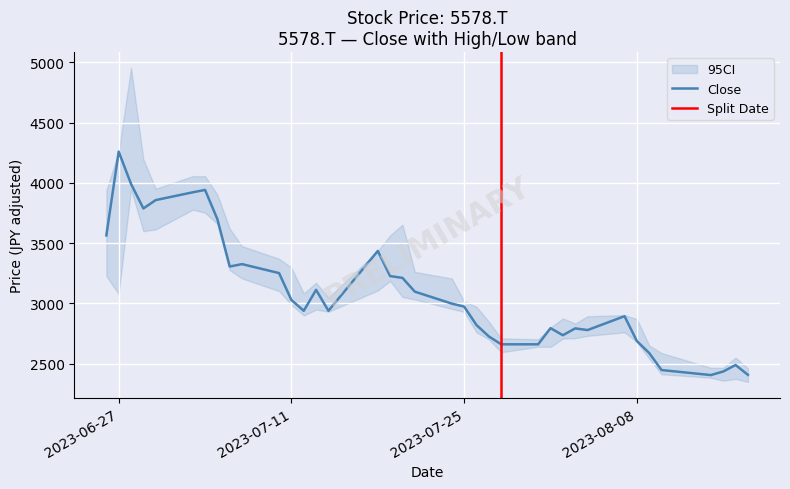

Which category has the highest value in the Close series?

2023-06-27